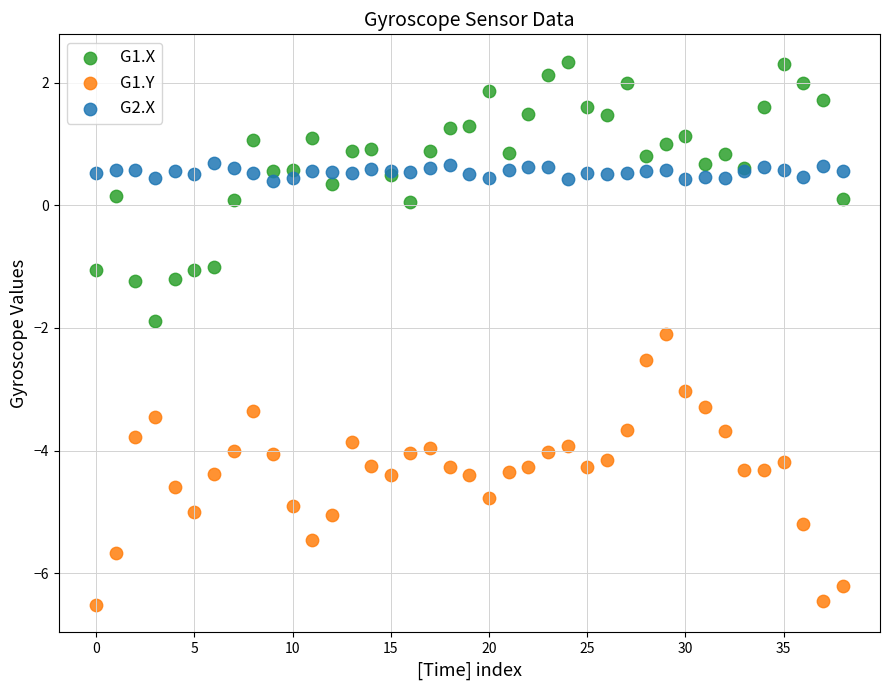

What are all the series names shown in the legend?

G1.X, G1.Y, G2.X